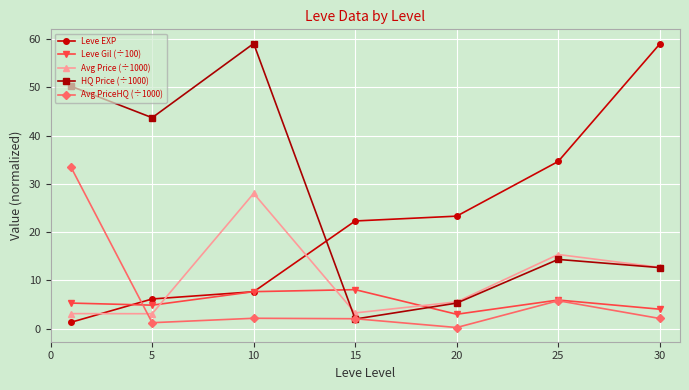

True or false: Leve EXP and HQ Price (÷1000) cross at least once.

True